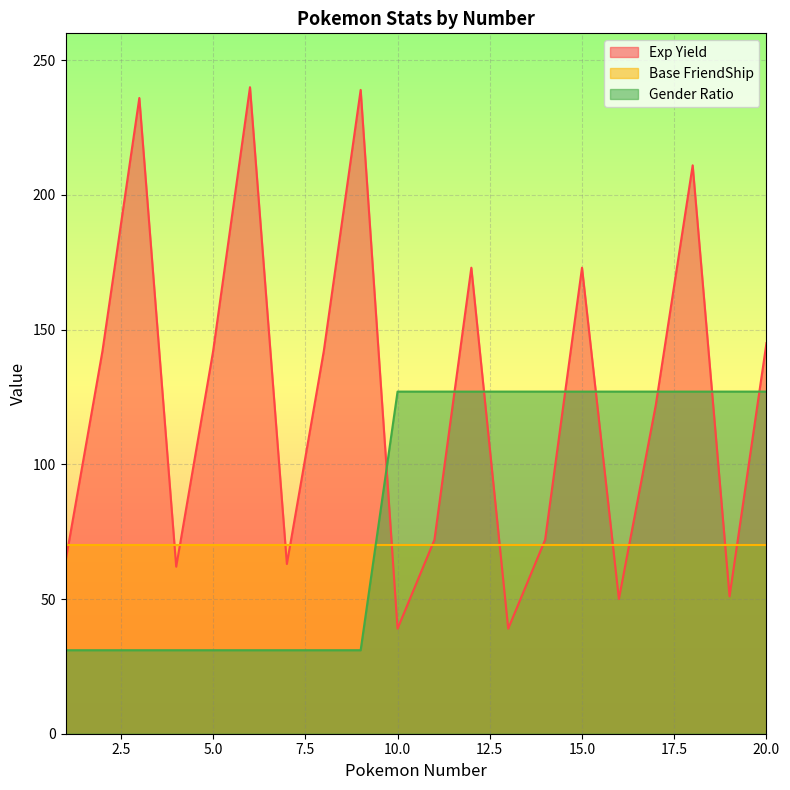

Between which two adjacent categories do Gender Ratio and Exp Yield first intersect?

9 and 10